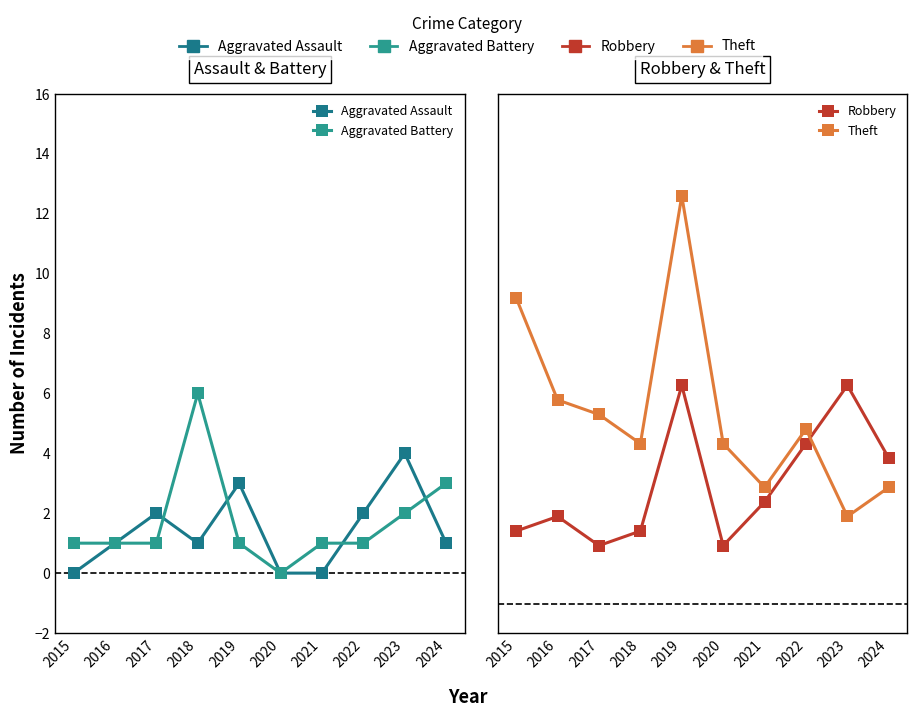

List the labels in order of Theft value, smallest first.

2023, 2021, 2024, 2018, 2020, 2022, 2017, 2016, 2015, 2019